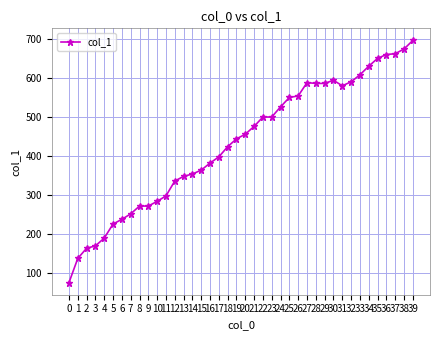

What is the sum of all values?

17296